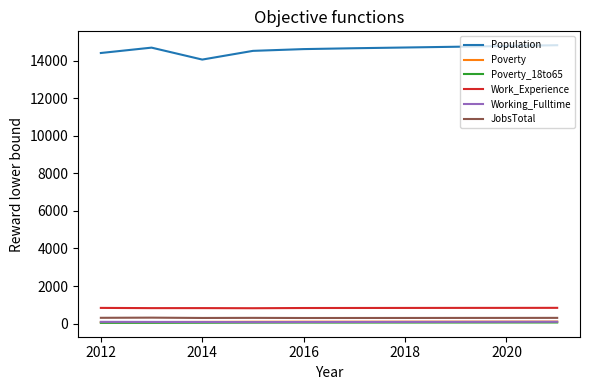

What is the maximum value for Work_Experience?

837